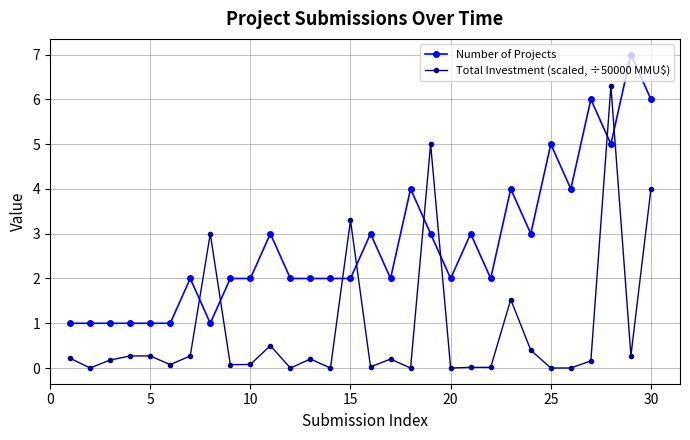

Rank the series by their maximum value, from lowest to highest.

Total Investment (scaled, ÷50000 MMU$), Number of Projects